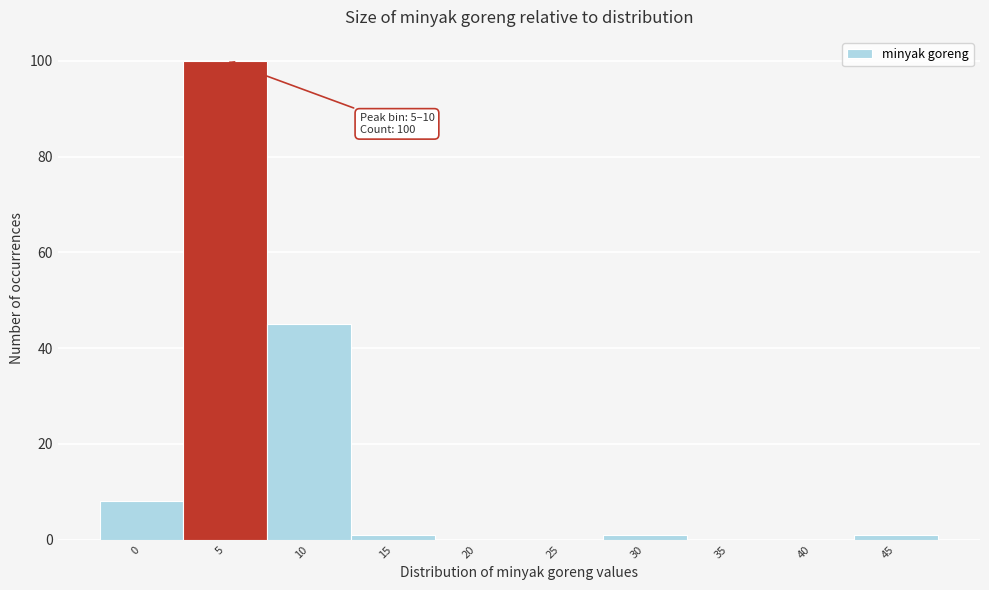

Reading left to right, transcribe all the data shown in this chart.

0=8	5=100	10=45	15=1	20=0	25=0	30=1	35=0	40=0	45=1